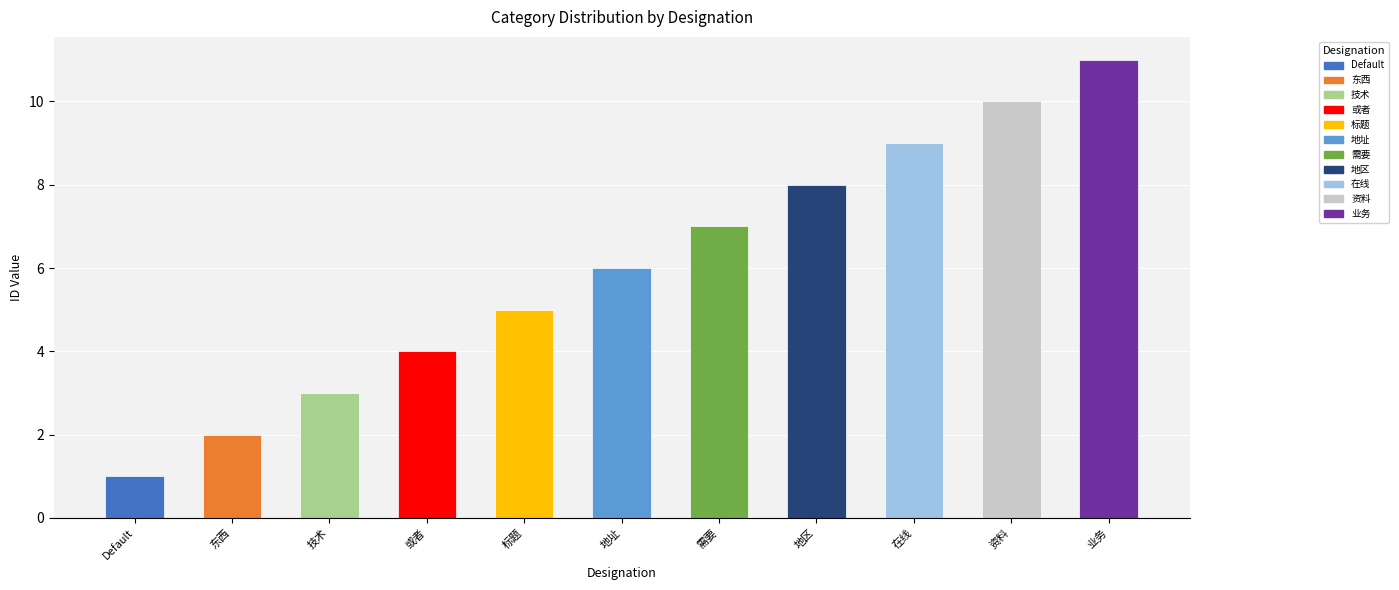

True or false: the data shows 5 at 在线.

False